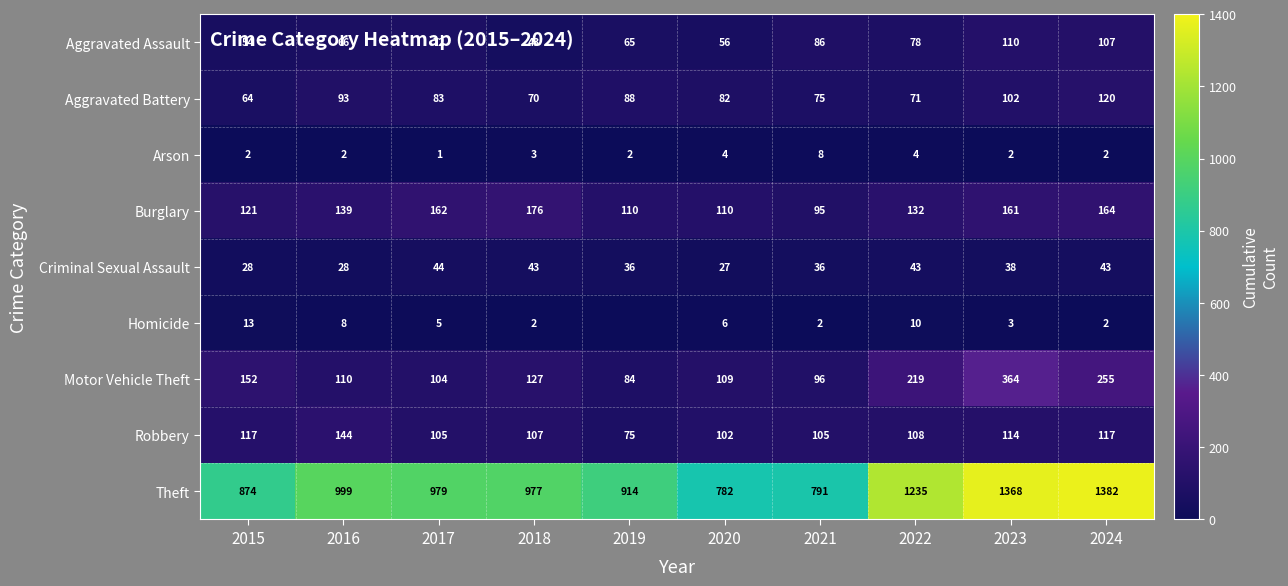

What is the maximum value for Aggravated Battery?

120